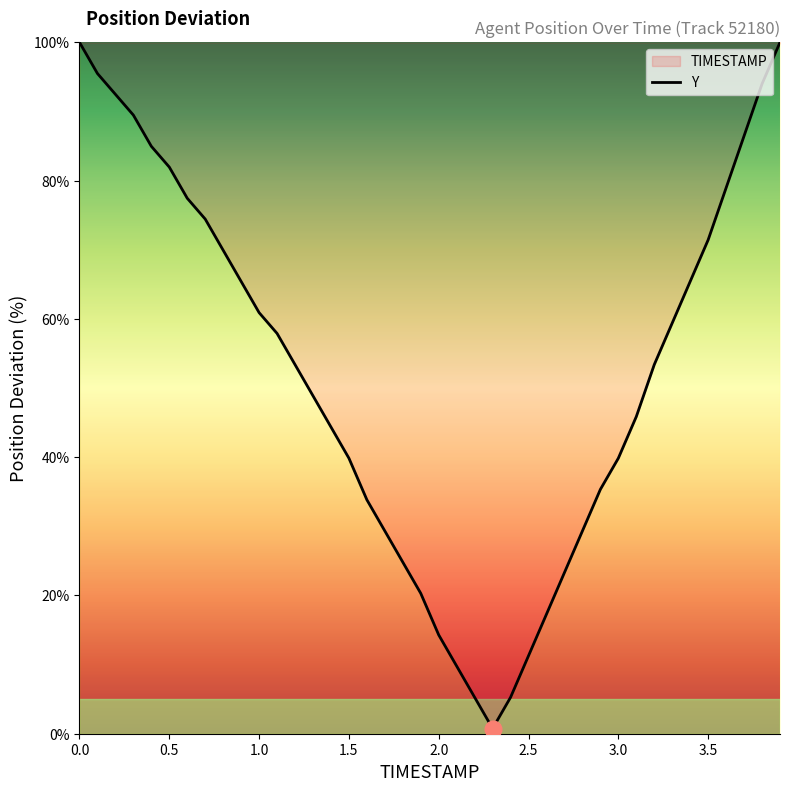

The chart shows a value of 71.4 at 3.5. True or false?

True